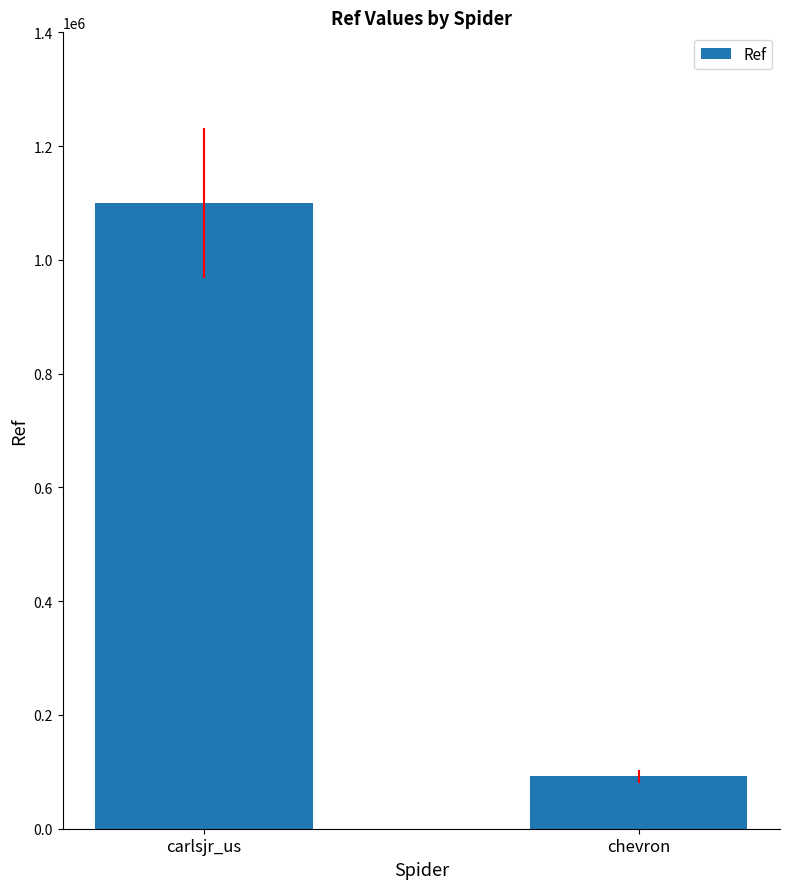

What is the label of the 2nd bar from the right?

carlsjr_us